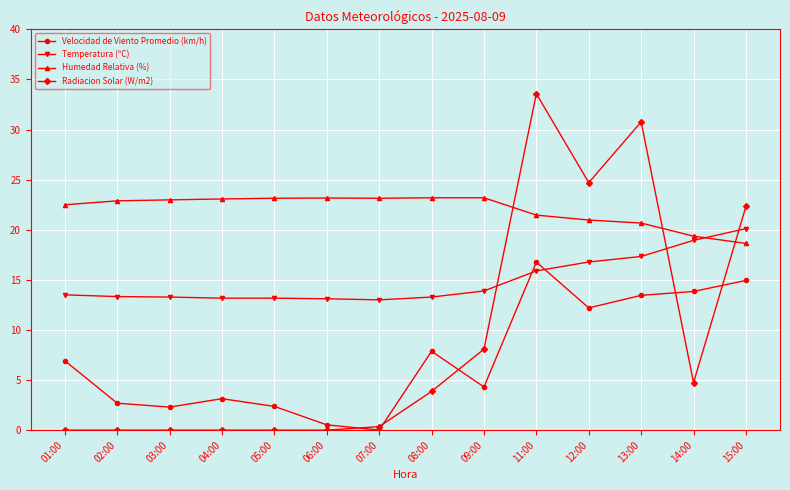

What is the label of the 3rd point from the right?

13:00